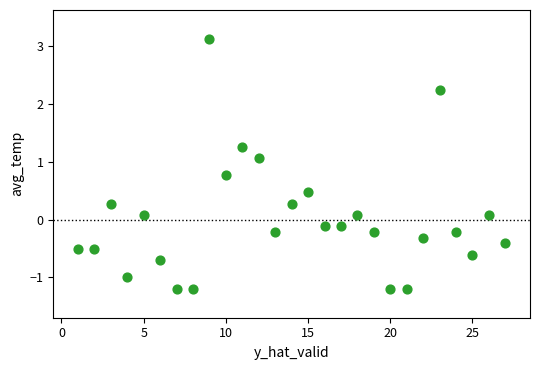

What is the range of Y values (max minus min)?

4.3